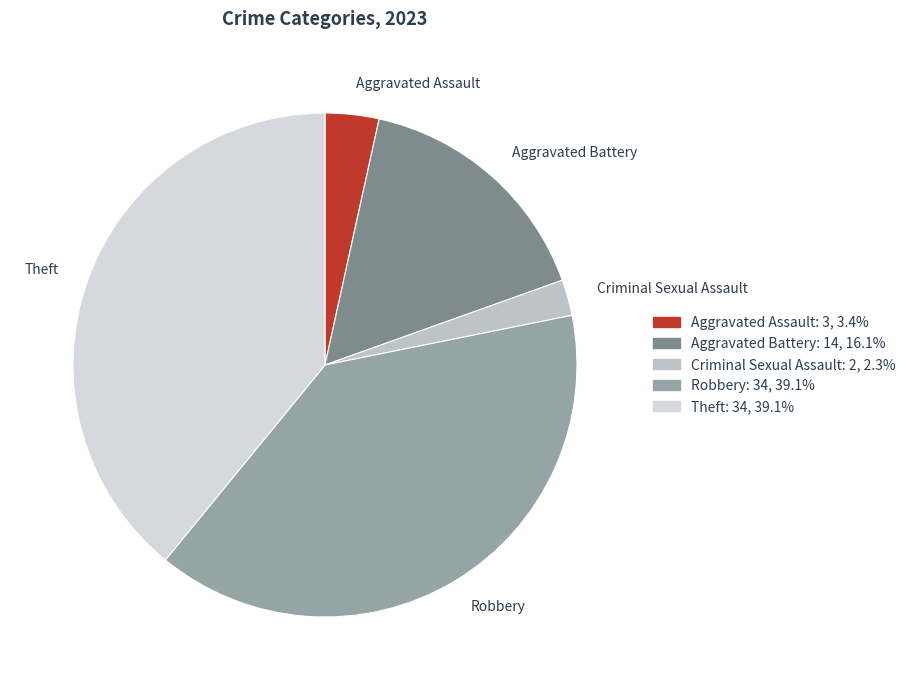

Which category has the smallest portion of the pie?

Criminal Sexual Assault